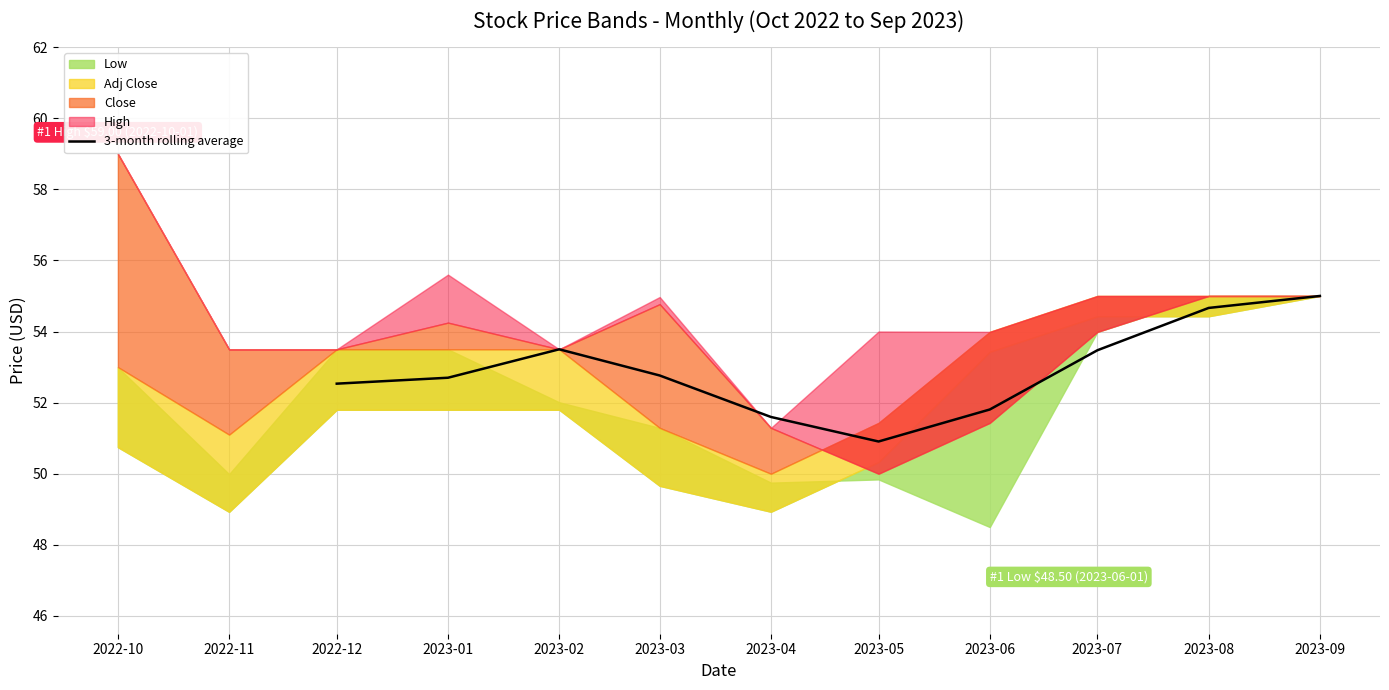

How many data points are above 52?

7